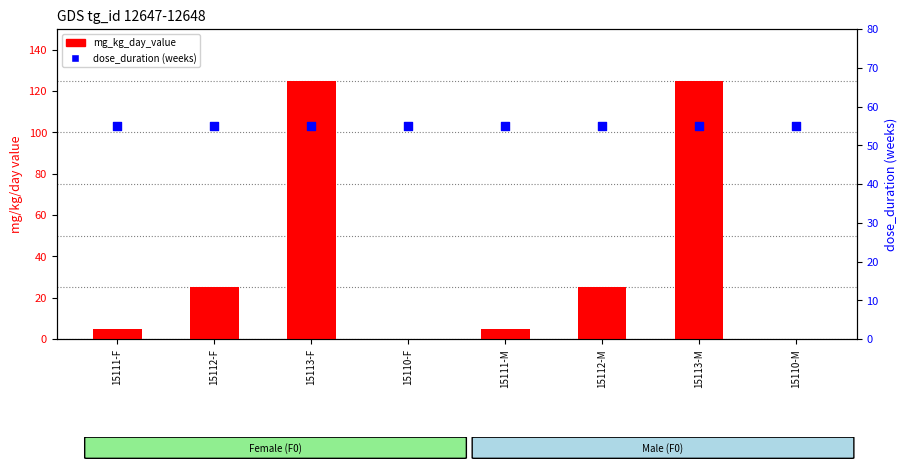

Which series has the widest spread of Y values?

mg_kg_day_value